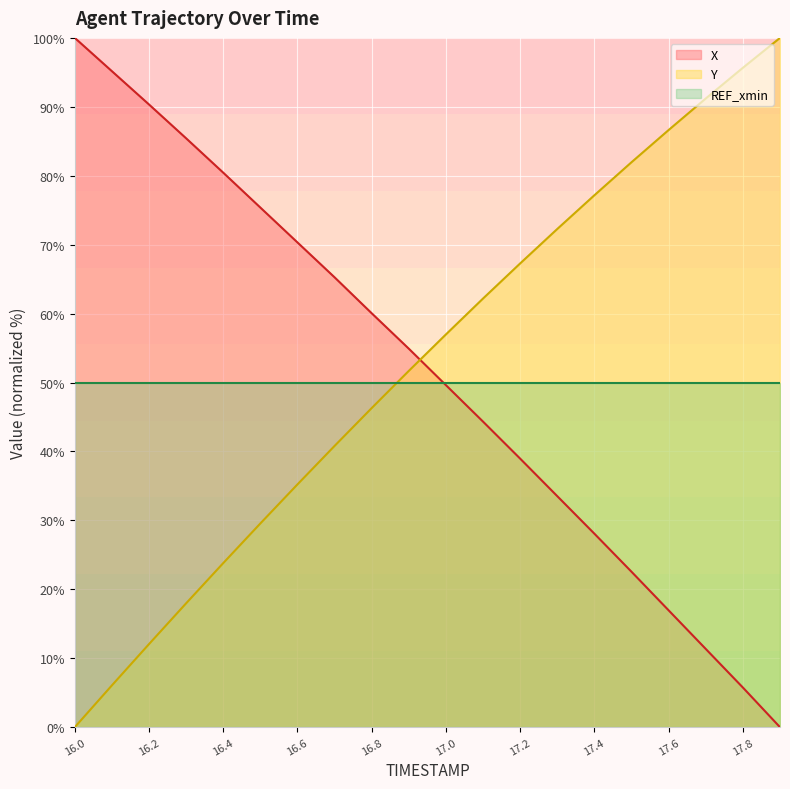

List the labels in order of X value, largest first.

16.0, 16.1, 16.2, 16.3, 16.4, 16.5, 16.6, 16.7, 16.8, 16.9, 17.0, 17.1, 17.2, 17.3, 17.4, 17.5, 17.6, 17.7, 17.8, 17.9